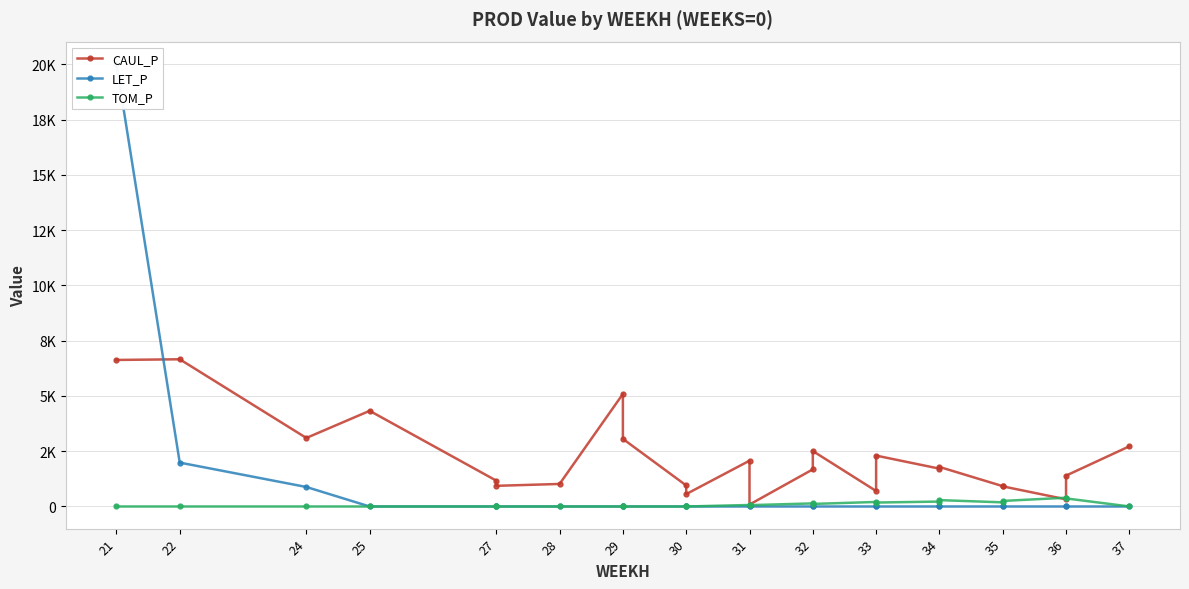

Reading left to right, list all the values displayed in this chart.

CAUL_P: 6629.9	6660.5	3100.6	4328.7	1169.8	934.9	1020.1	5092.2	3059.4	952.2	560.8	2072.4	88.0	1679.6	2508.9	700.7	2302.7	1712.2	1790.0	919.9	910.8	323.3	1397.1	2723.2
LET_P: 20030.6	1985.7	882.3	0.0	0.0	0.0	0.0	0.0	0.0	0.0	0.0	0.0	0.0	0.0	0.0	0.0	0.0	0.0	0.0	0.0	0.0	0.0	0.0	0.0
TOM_P: 0.0	0.0	0.0	0.0	0.0	0.0	0.0	0.0	0.0	0.0	0.0	68.0	59.9	139.7	116.1	205.3	178.4	222.9	288.7	187.2	251.4	396.6	365.5	1.6